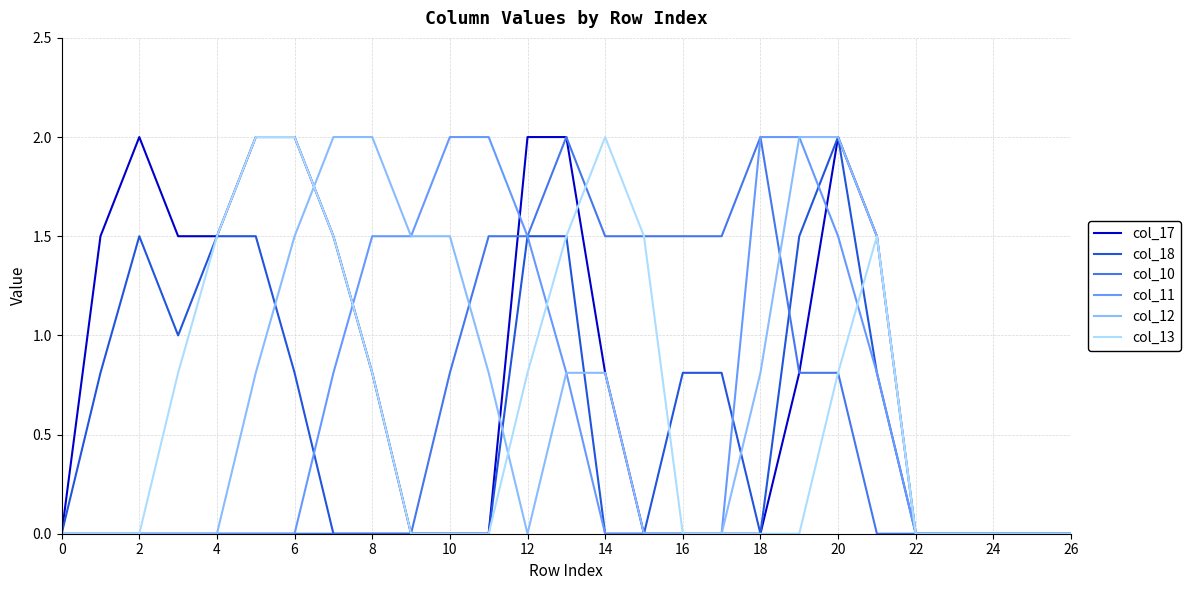

True or false: col_10 and col_13 intersect in this chart.

True